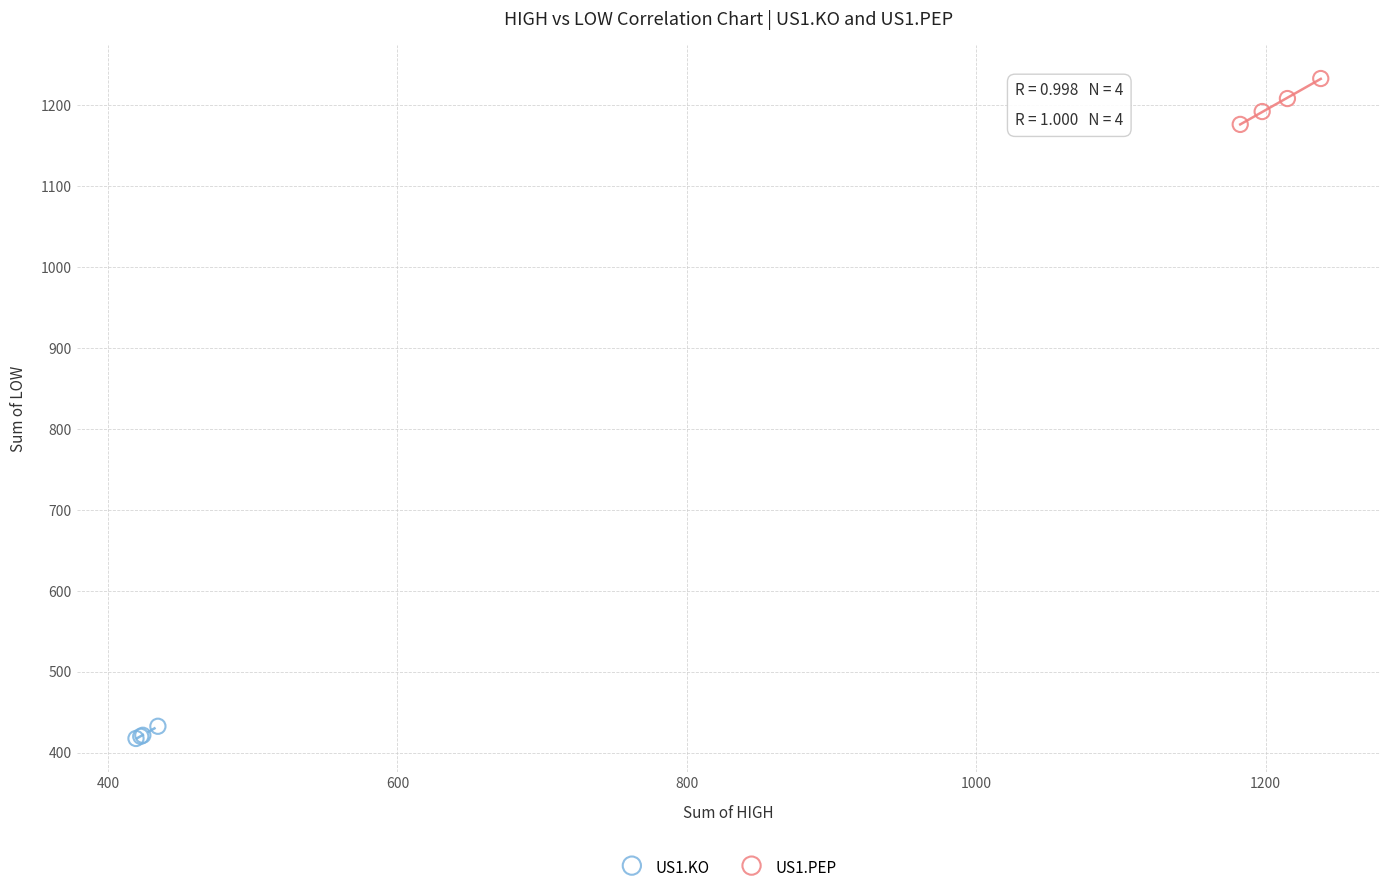

Which series has the widest spread of Y values?

US1.PEP